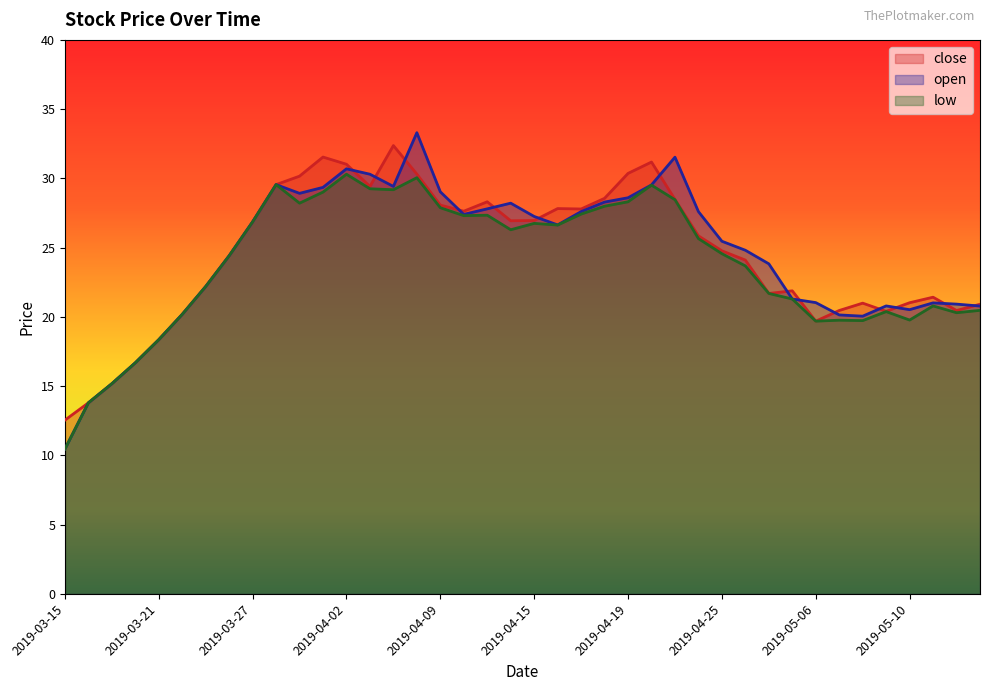

How many values in the close series are below 25?

20